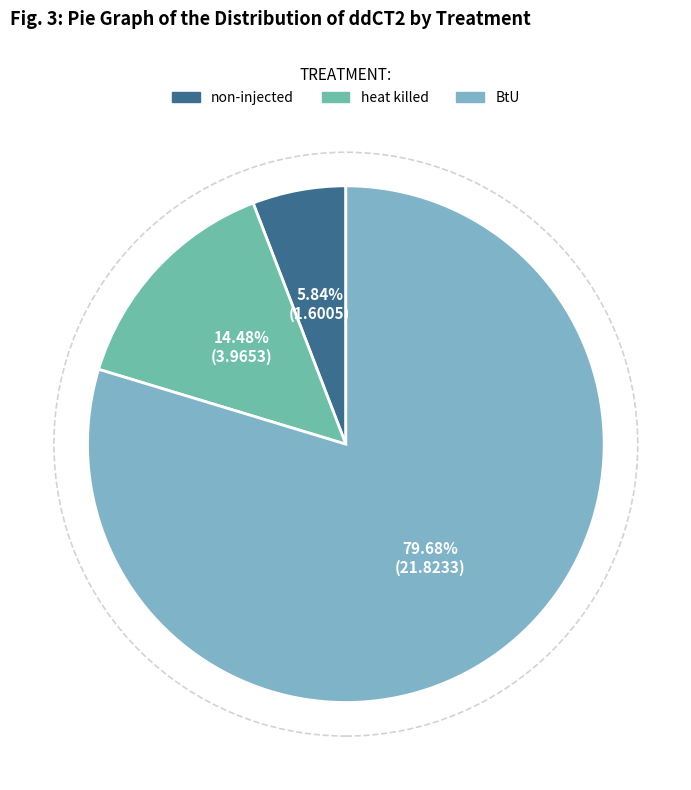

Does any single category account for the majority?

Yes